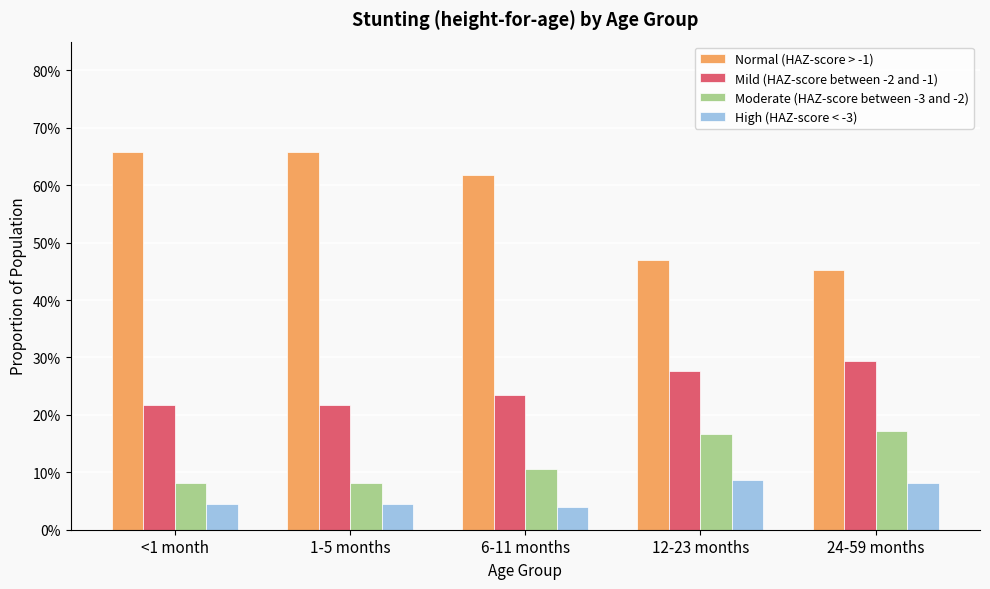

What is the sum of the High (HAZ-score < -3) values at 24-59 months and 1-5 months?

0.1